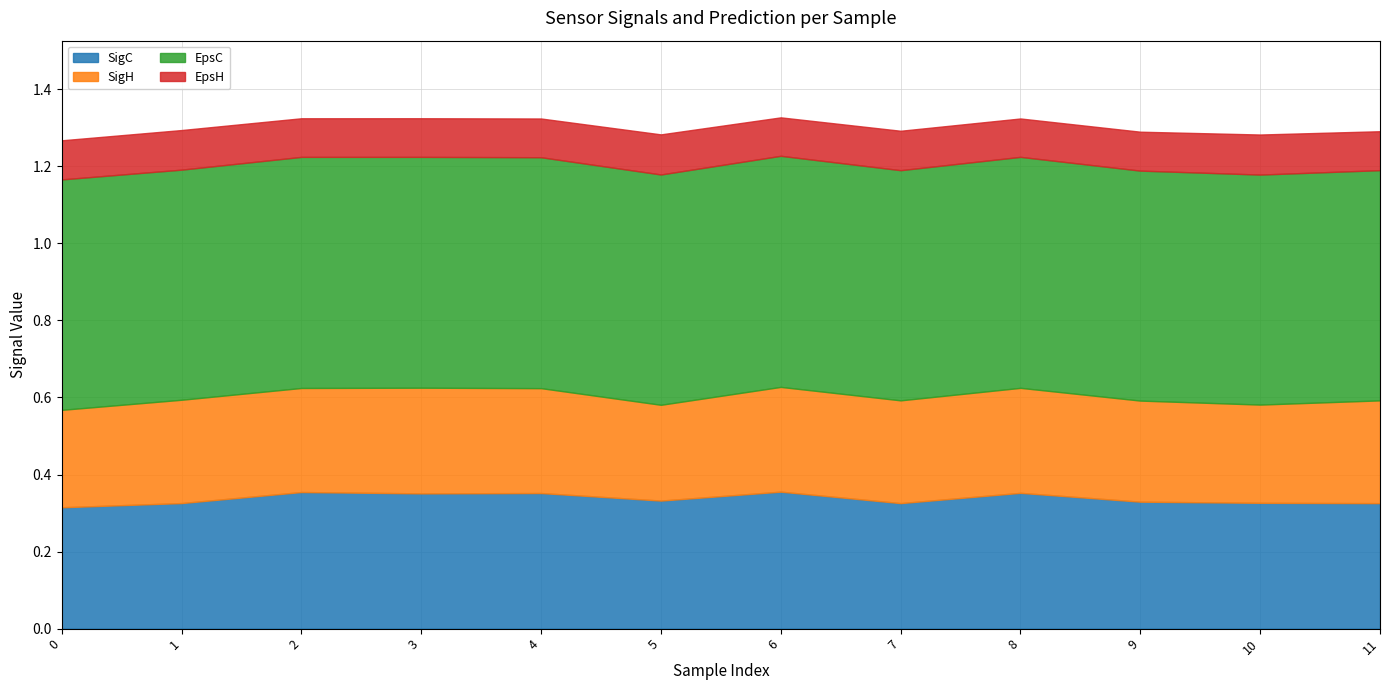

What are all the series names shown in the legend?

SigC, SigH, EpsC, EpsH